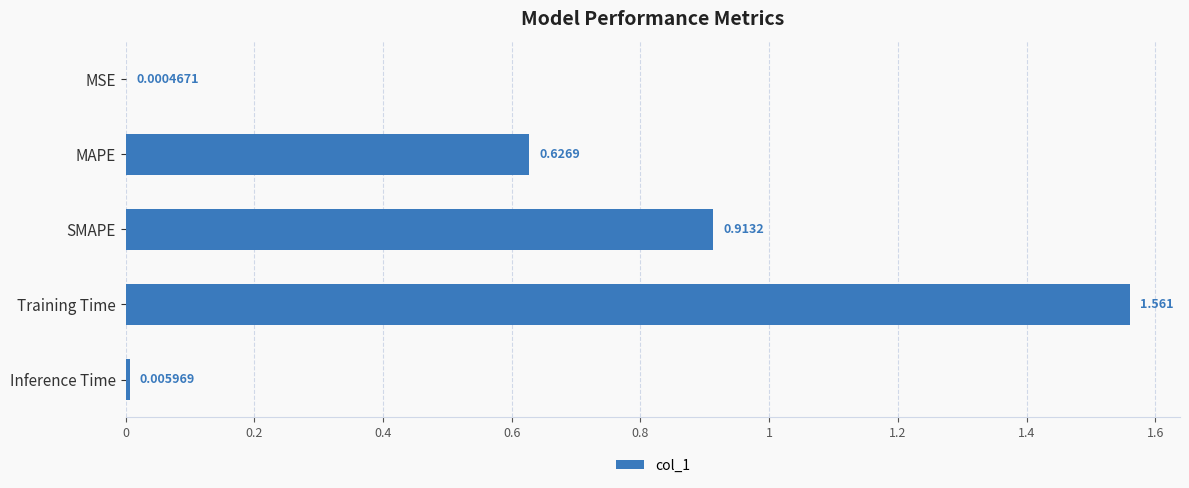

Where is the data nearest to the value 0?

MSE